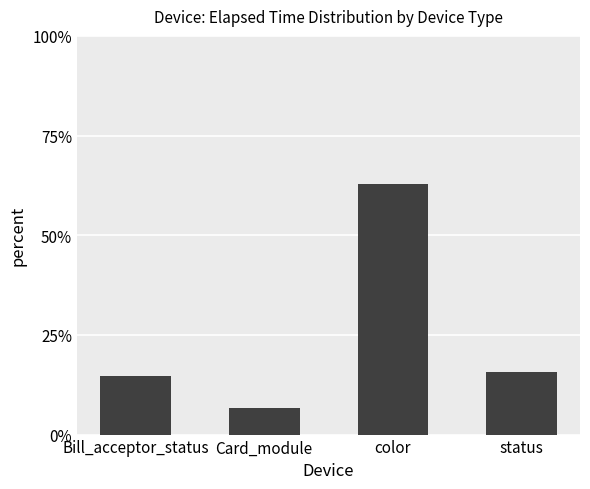

The chart shows a value of 6.8 at Card_module. True or false?

True